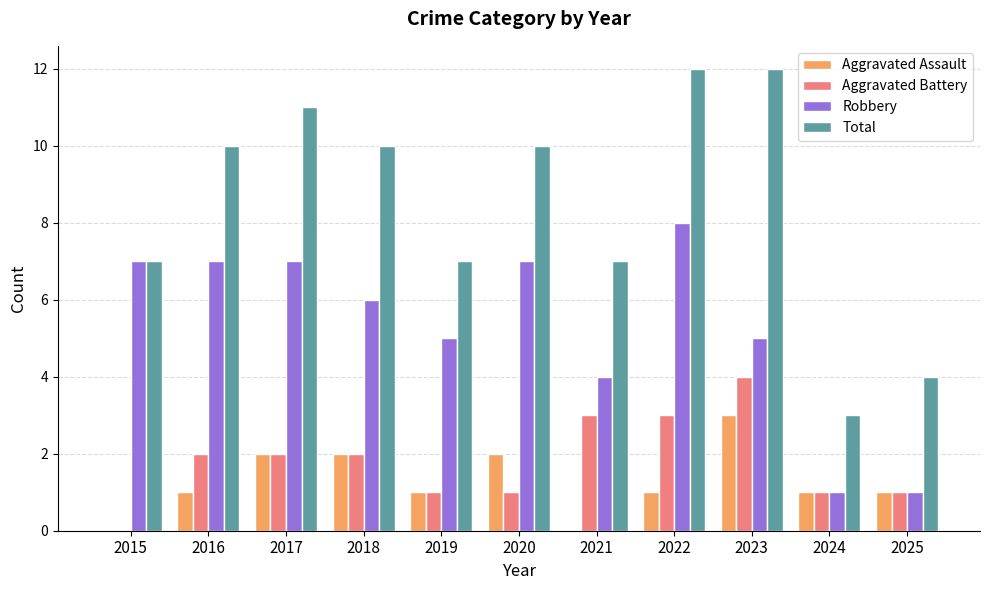

What is the maximum value shown in the chart?

12